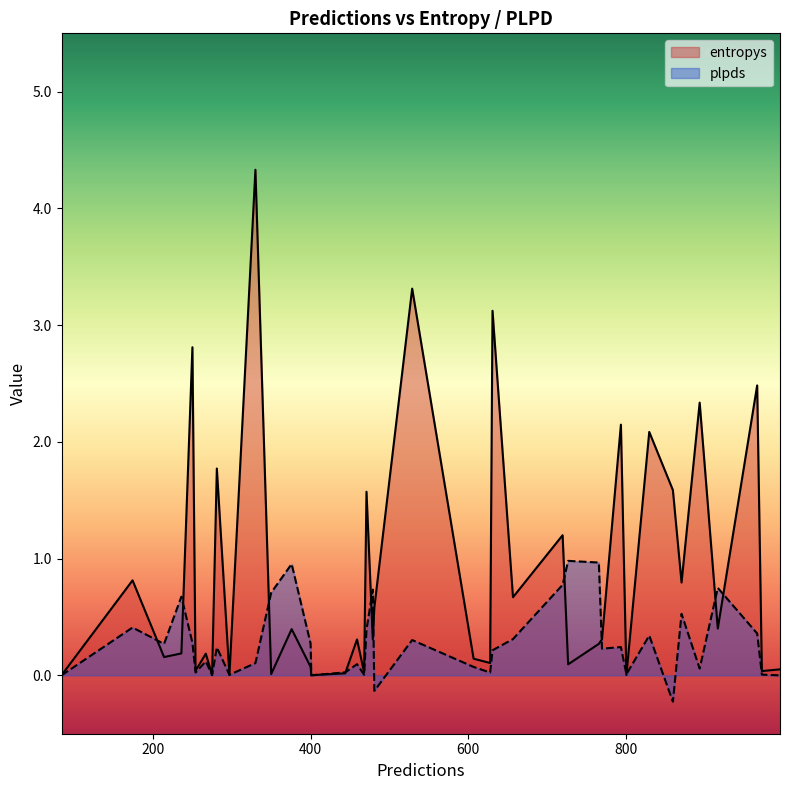

Rank the series by their maximum value, from highest to lowest.

entropys, plpds